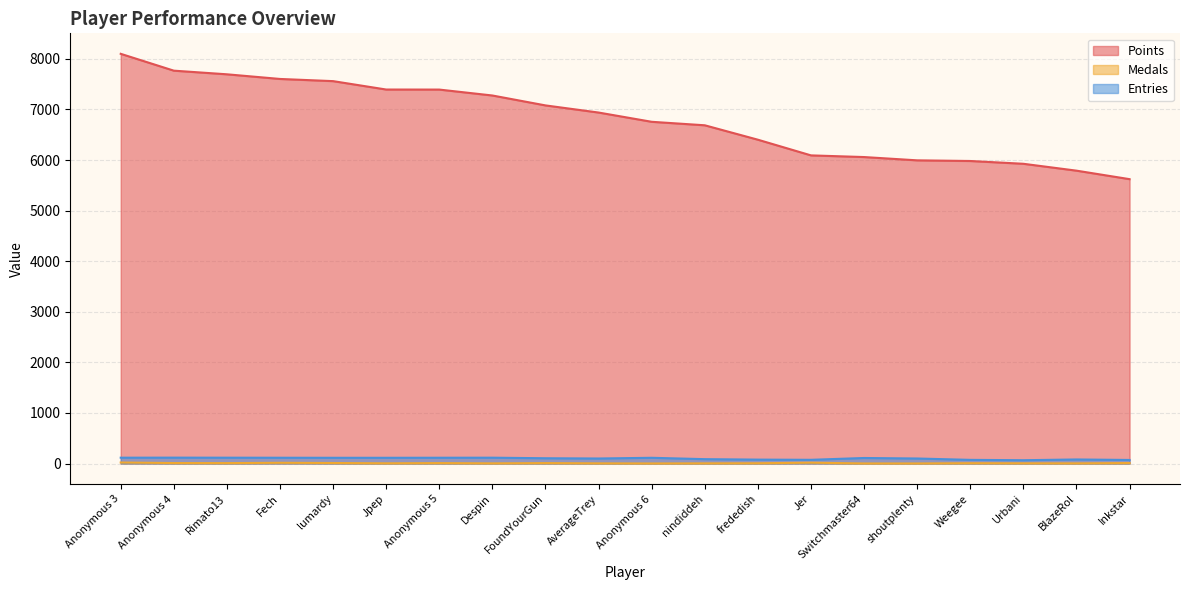

What are all the series names shown in the legend?

Points, Medals, Entries